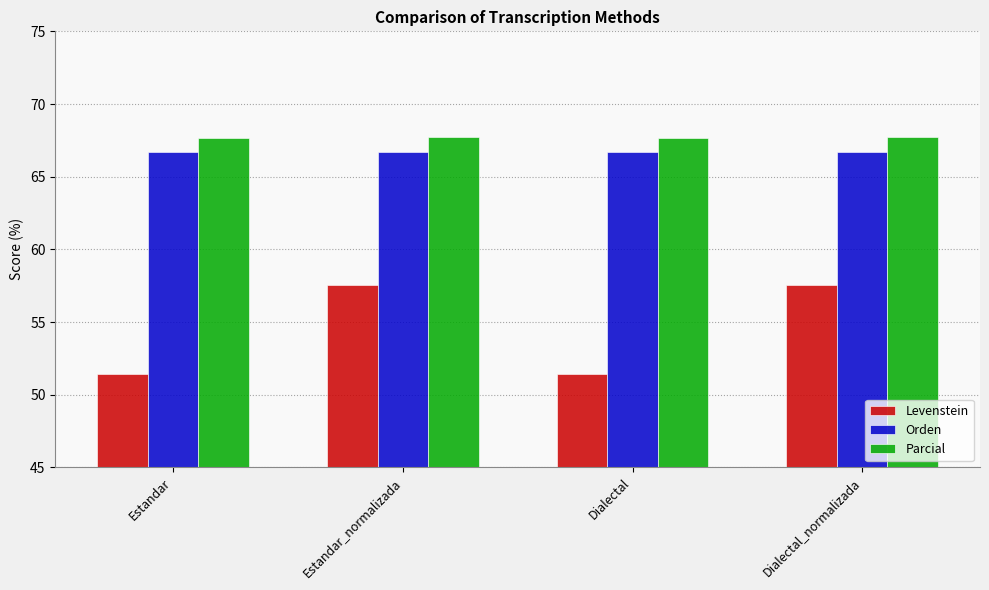

What position from the right is Estandar?

4